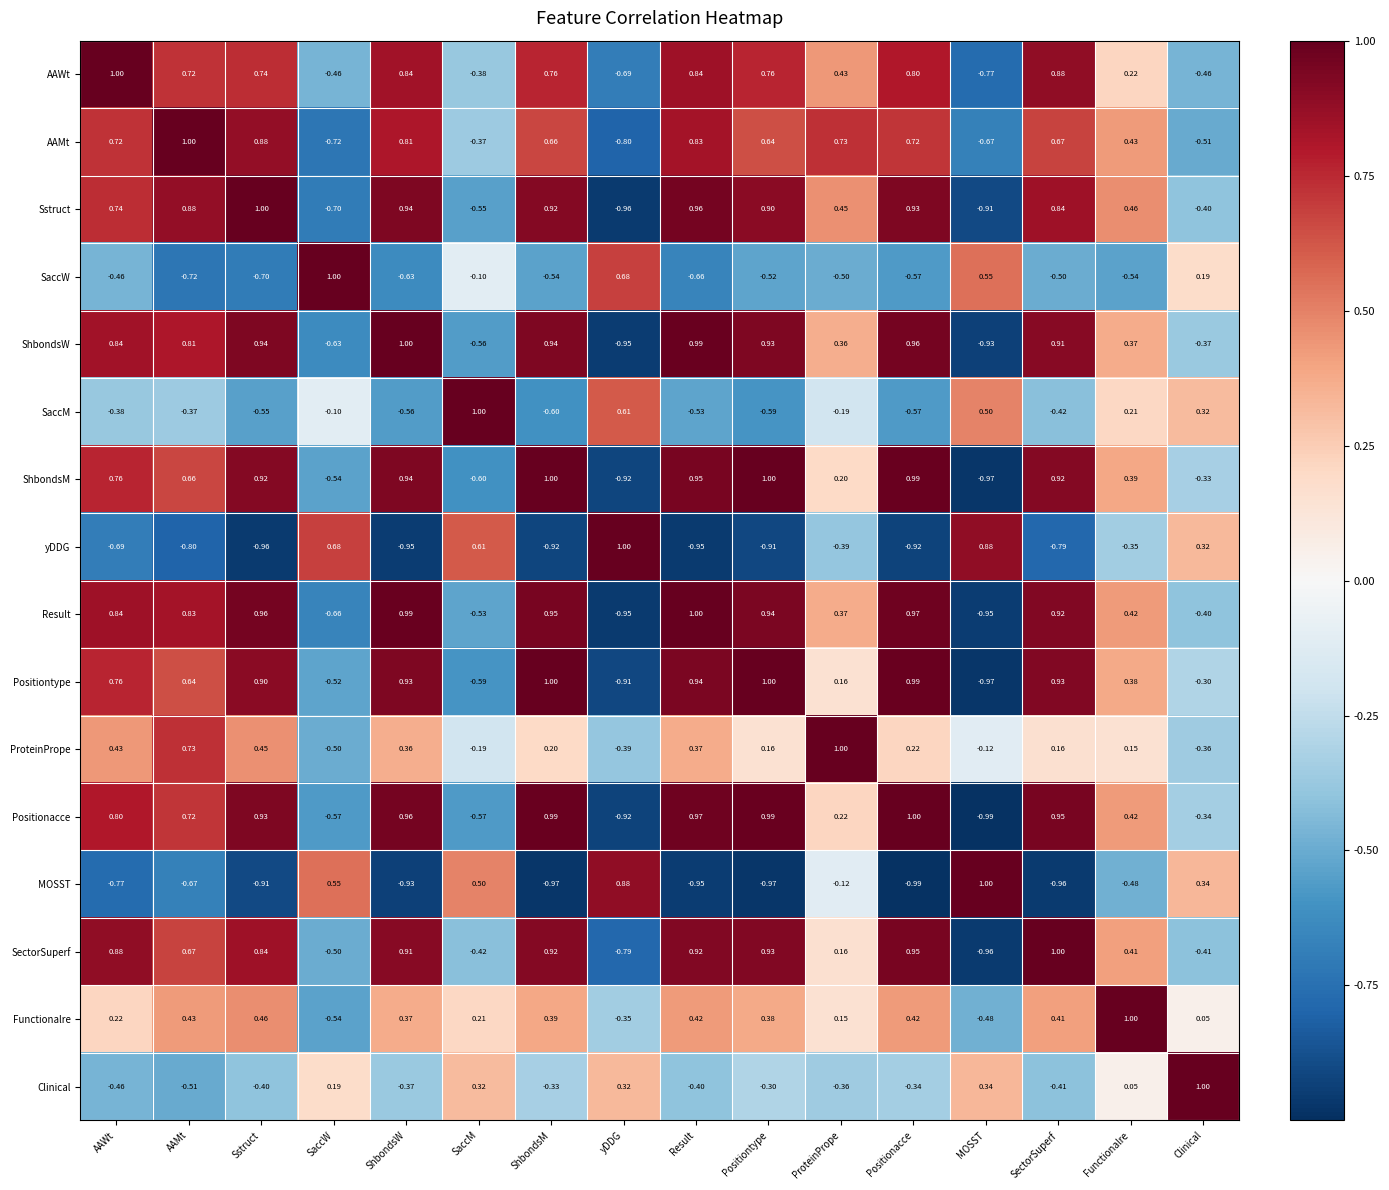

How many series are shown in this chart?

16